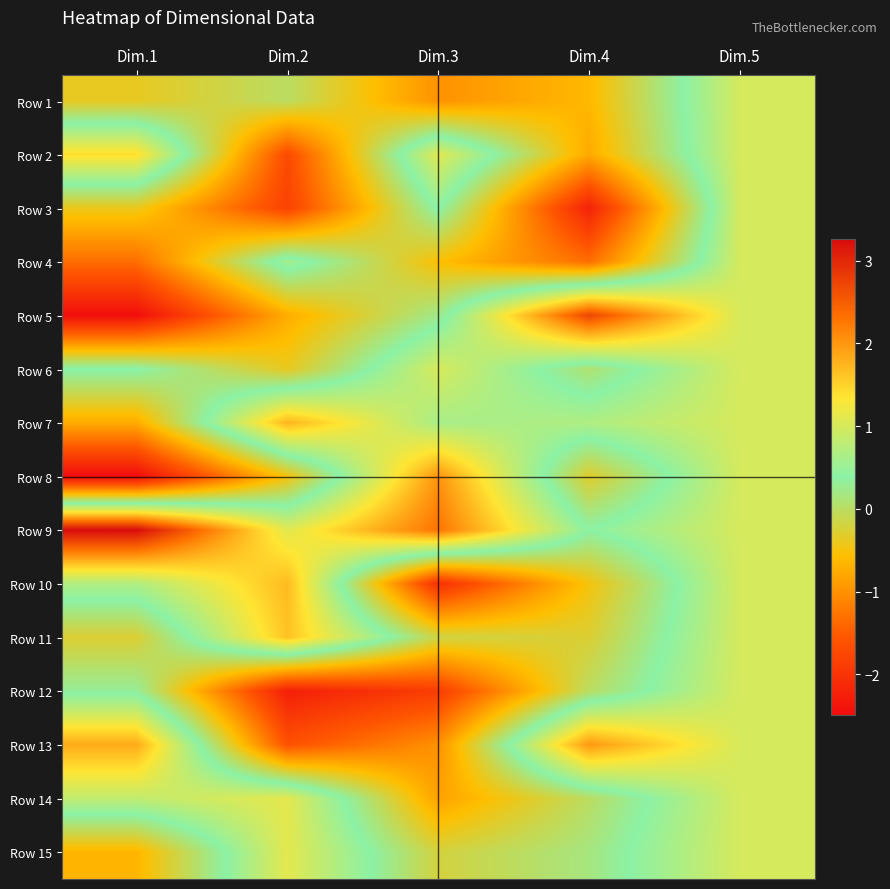

Which series has the largest total across all categories?

Row 9